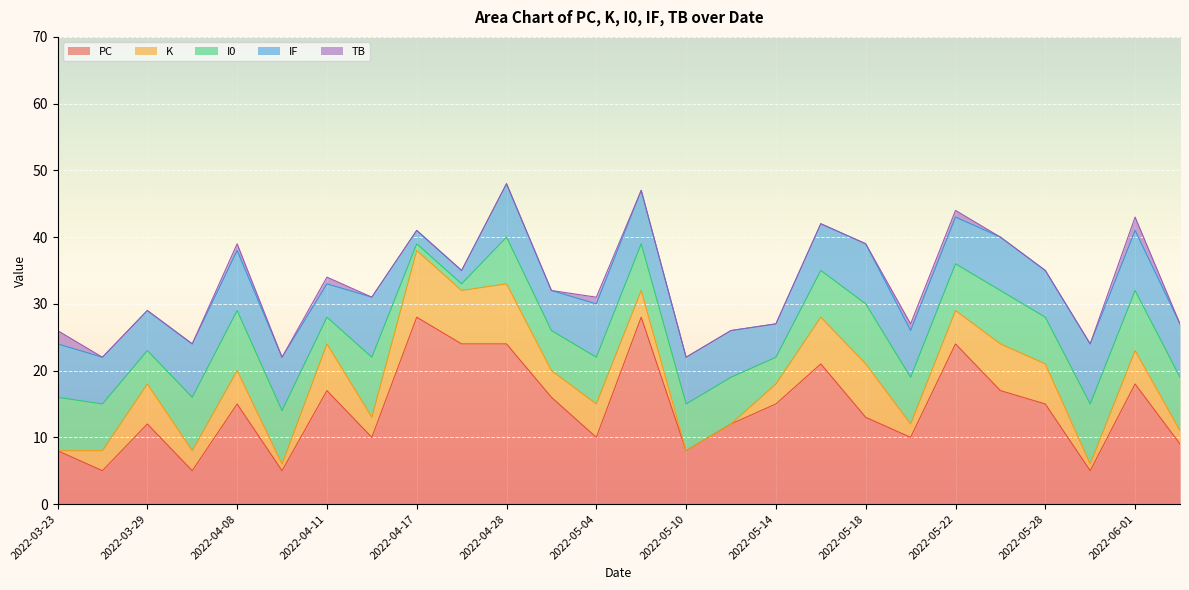

What is the value of the PC point at the 12th from the left?

16